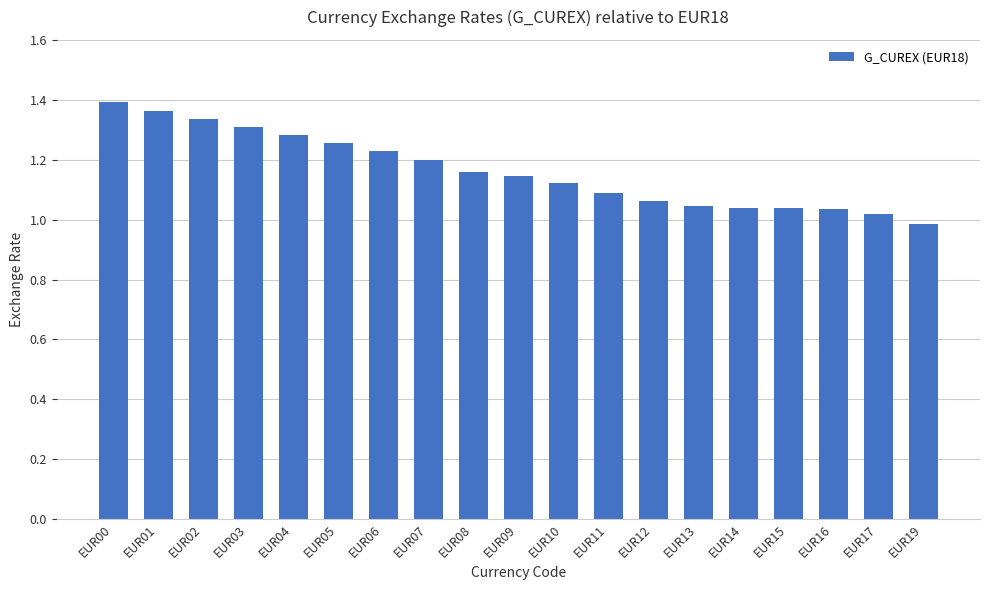

Is it true that the value at EUR06 is 0.4?

False